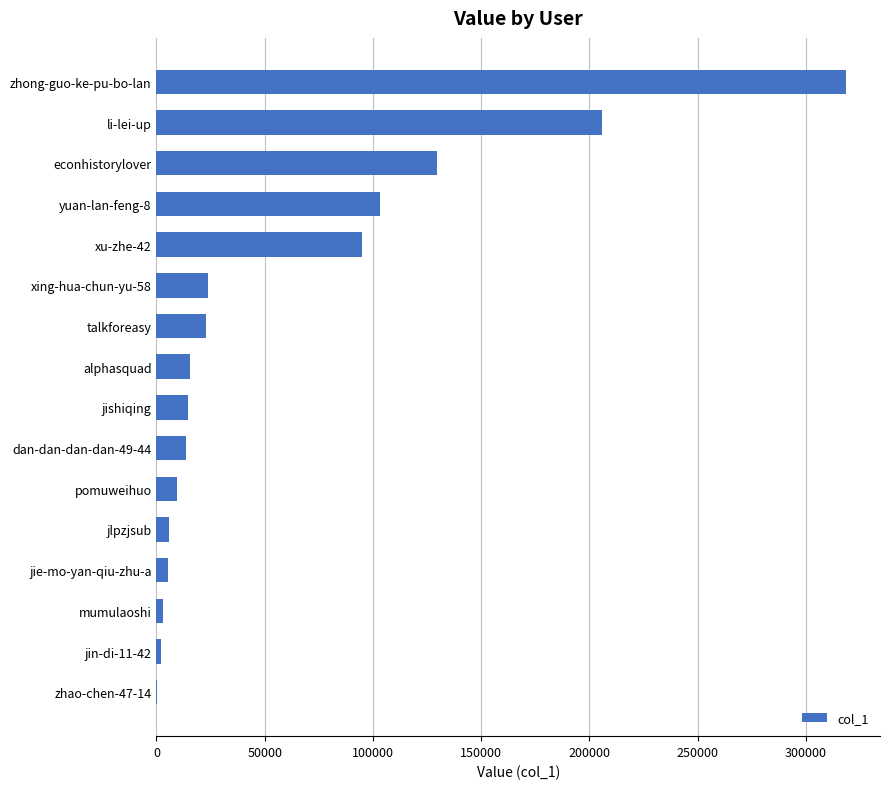

Count the number of categories in the chart.

16